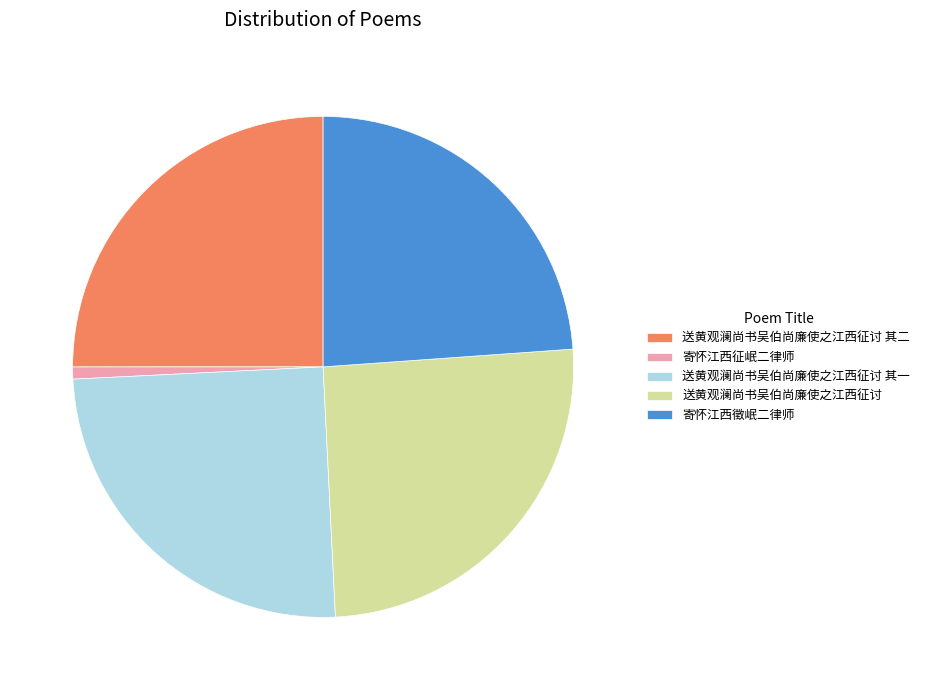

What is the smallest slice in the pie chart?

寄怀江西征岷二律师